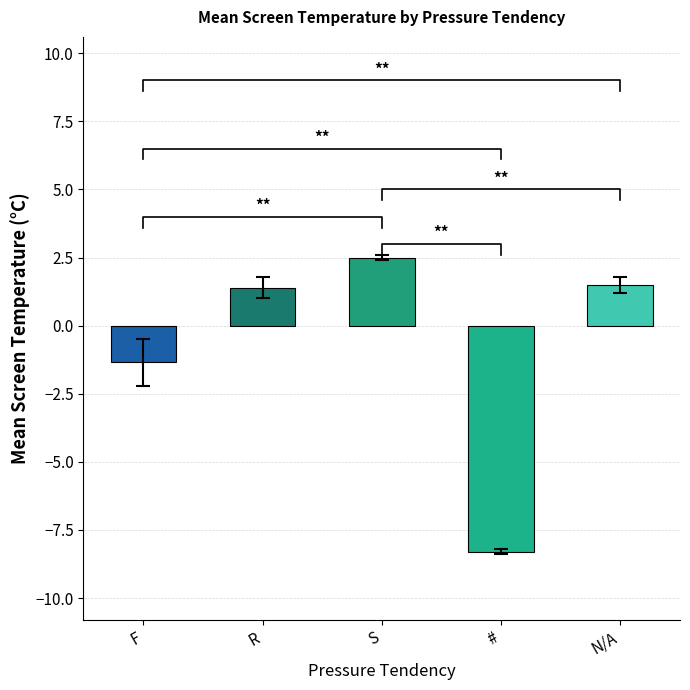

Between # and F, which is larger?

F